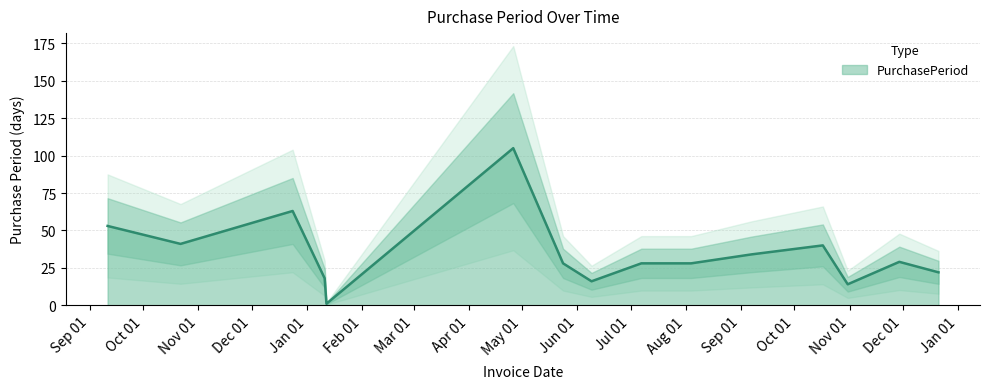

Reading right to left, what are all the values shown in this chart?

22	29	14	40	34	28	28	16	28	105	1	18	63	41	53